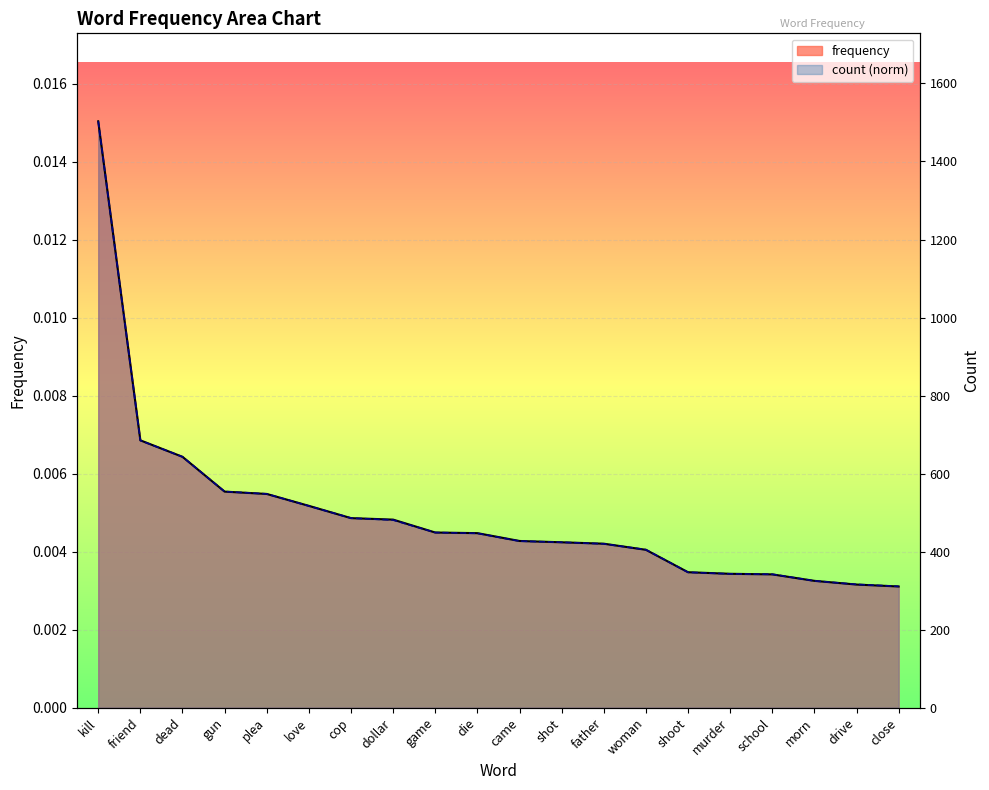

True or false: frequency and count cross at least once.

True